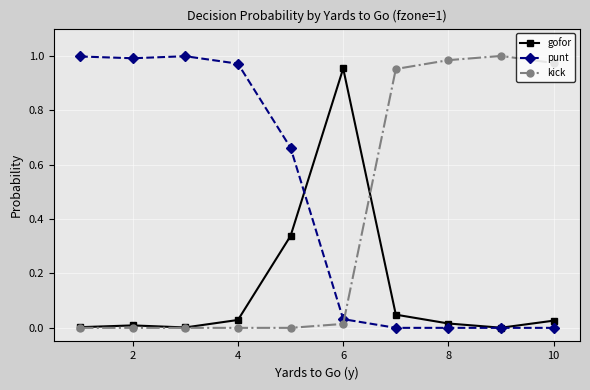

What are all the series names shown in the legend?

gofor, punt, kick